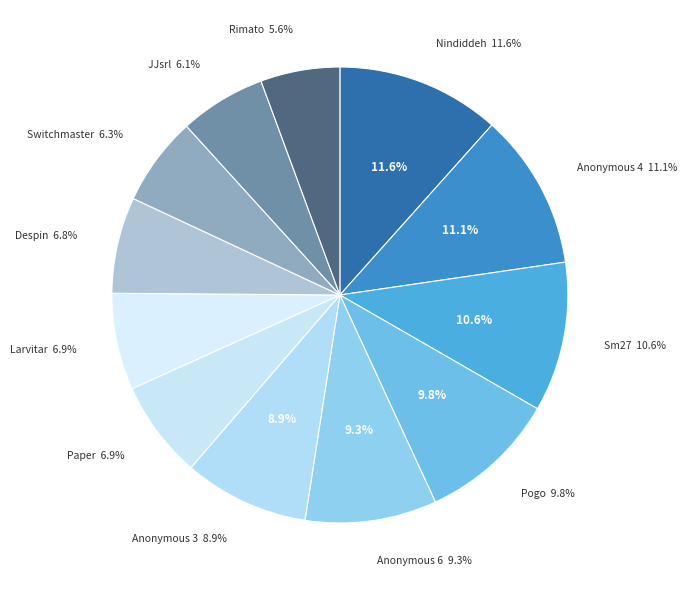

To the nearest percent, what is the difference between the Paper and Anonymous 6 slice percentages?

2%